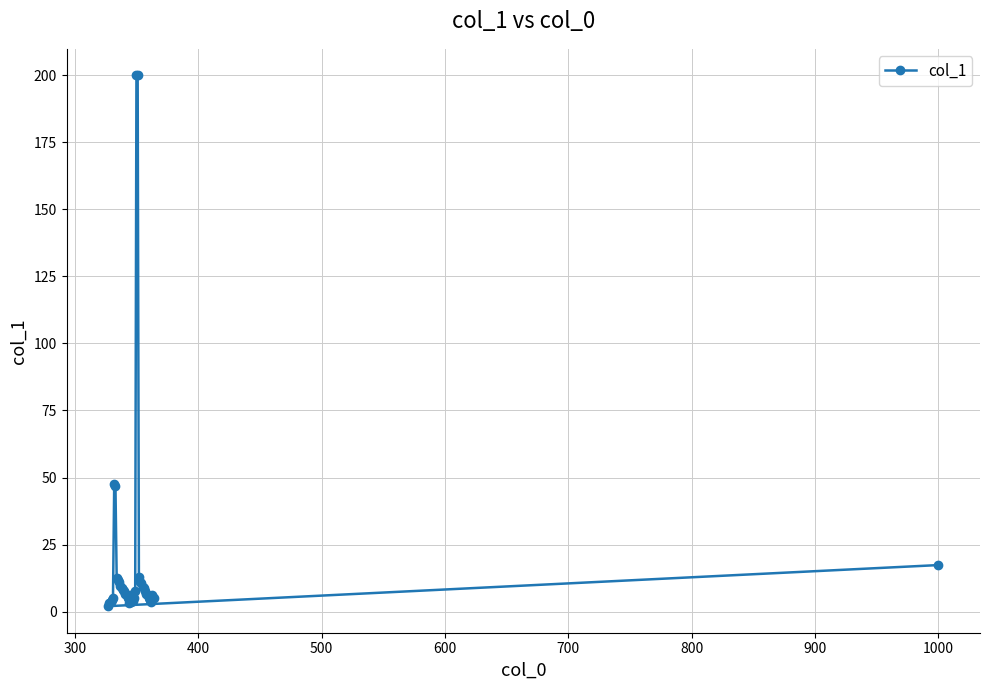

What is the difference between the second highest and second lowest values?

197.0